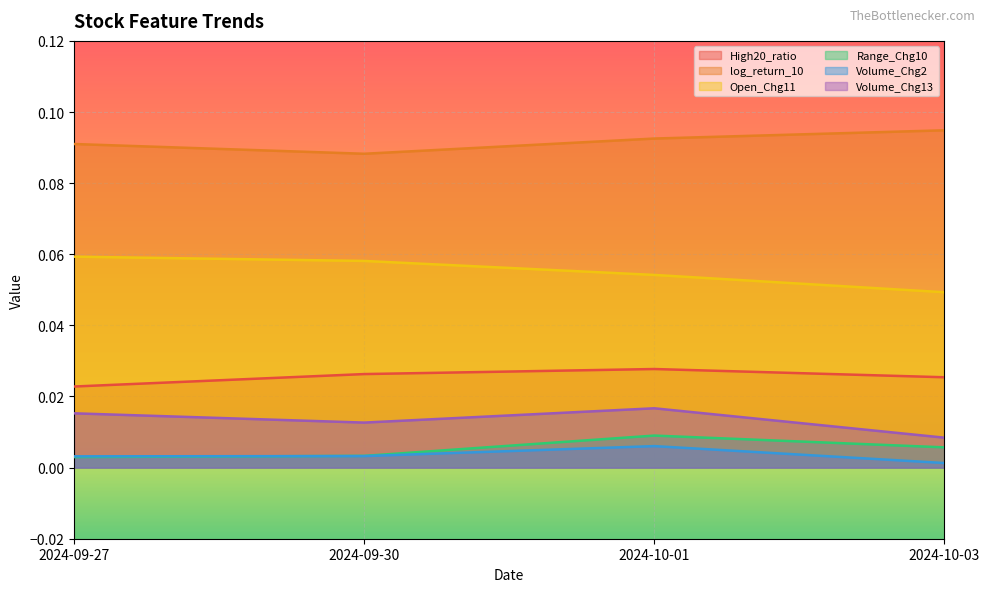

What is the sum of the log_return_10 values at 2024-09-27 and 2024-10-03?

0.2